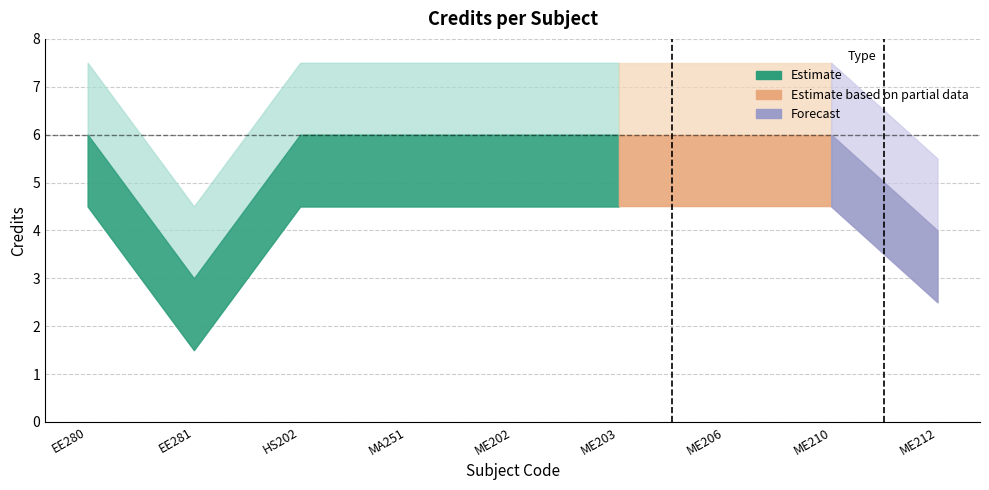

What is the sum of all values?

49